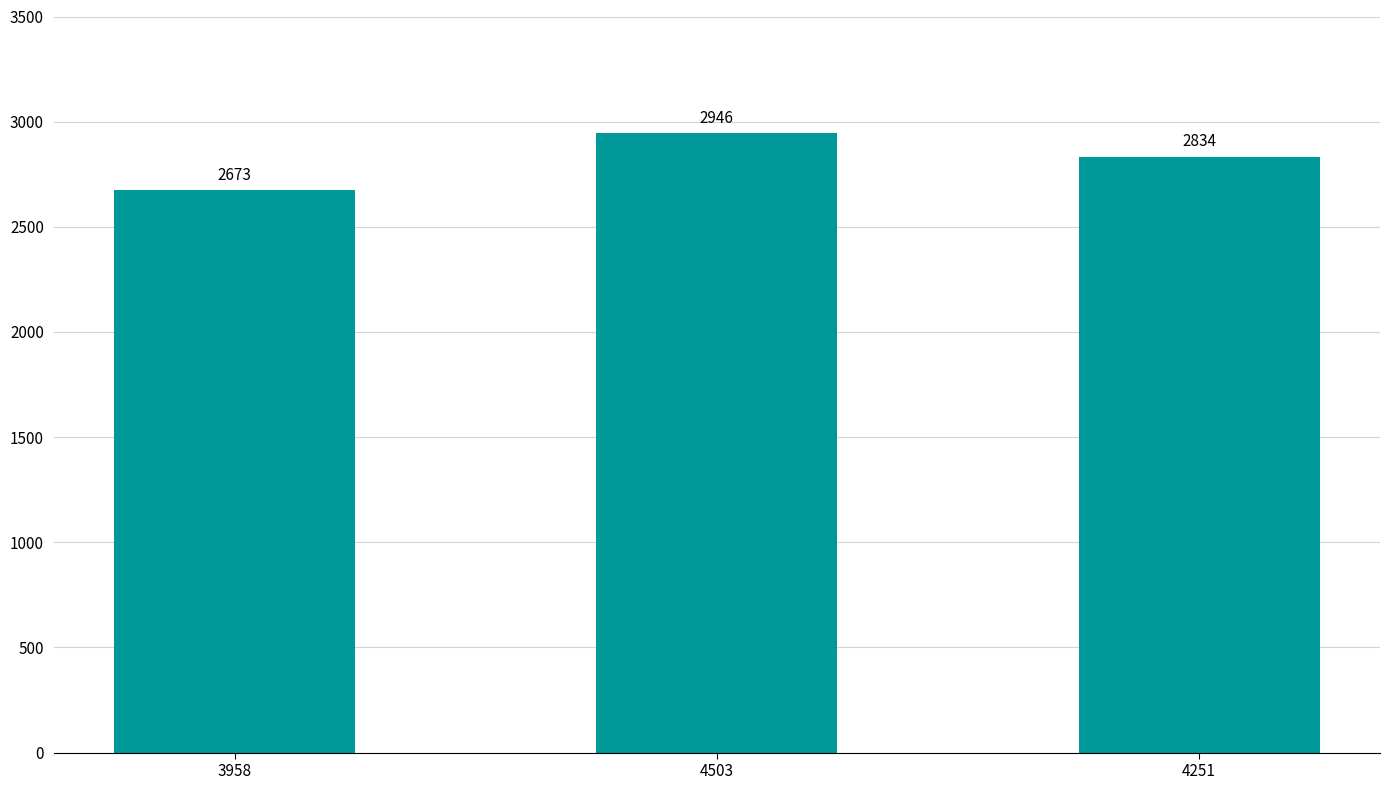

Where does the data first go above 2834?

4503